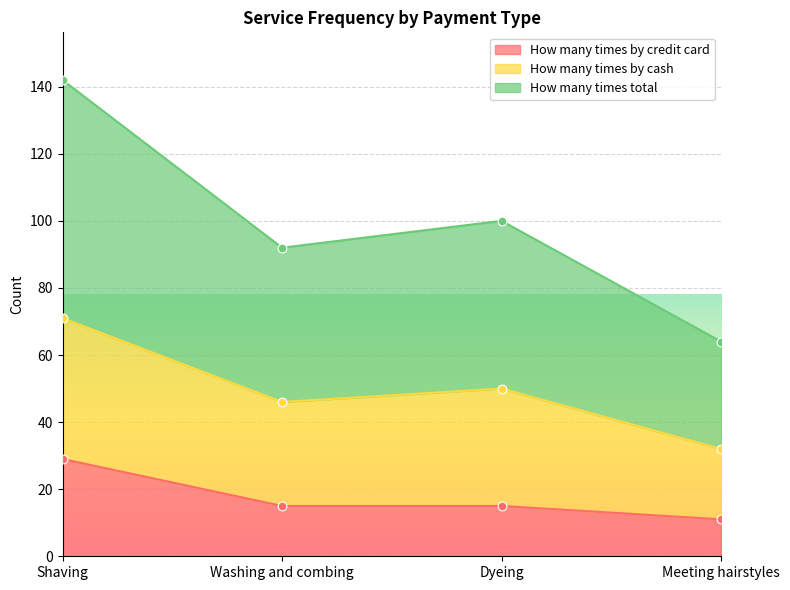

At which category is the sum across all series the highest?

Shaving